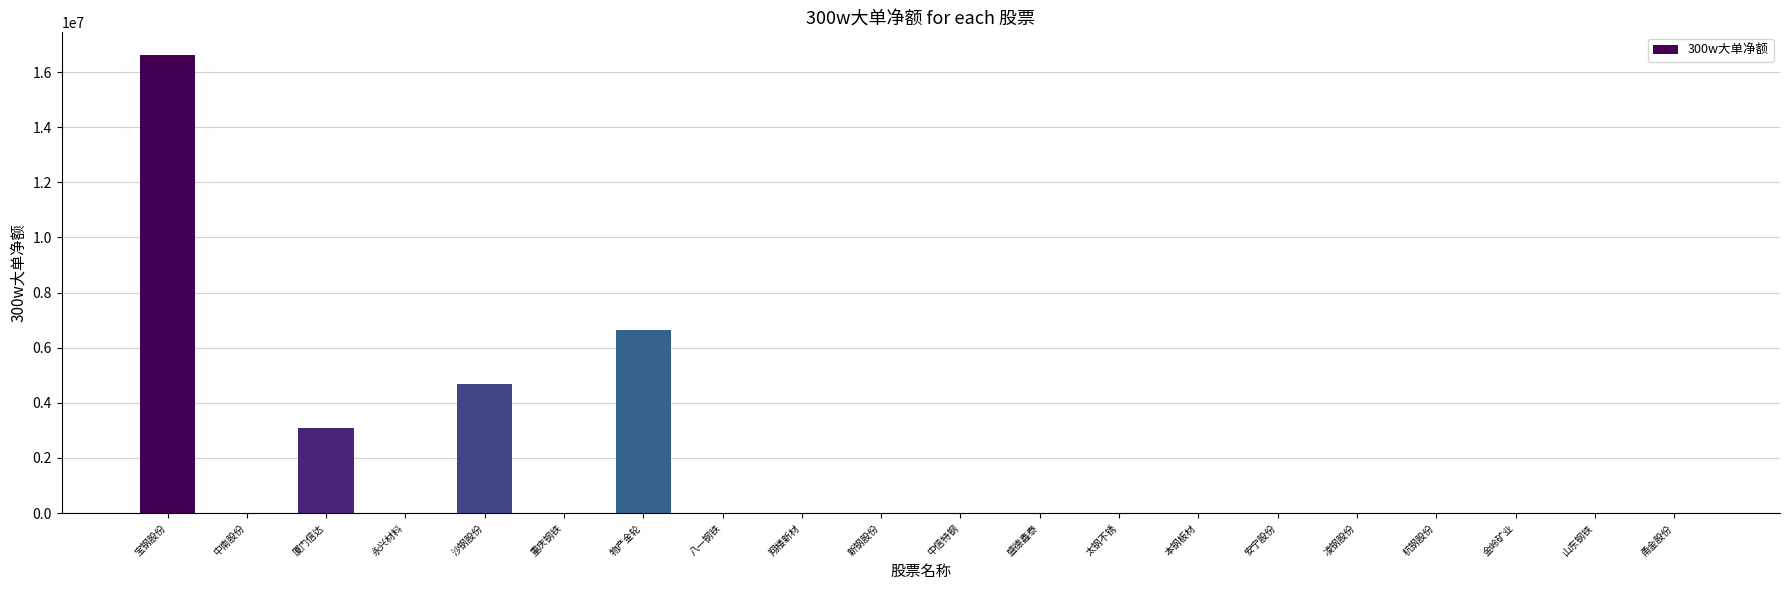

Where is the data nearest to the value 8305860?

物产金轮